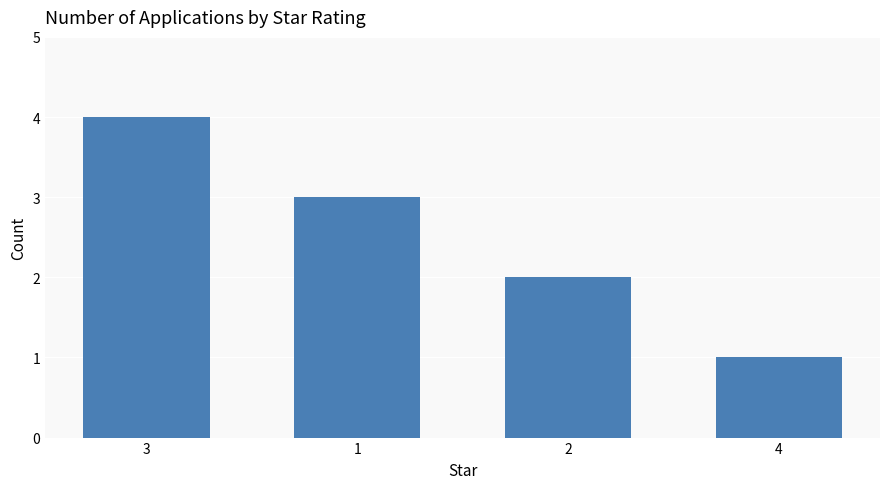

What position from the right is 2?

2